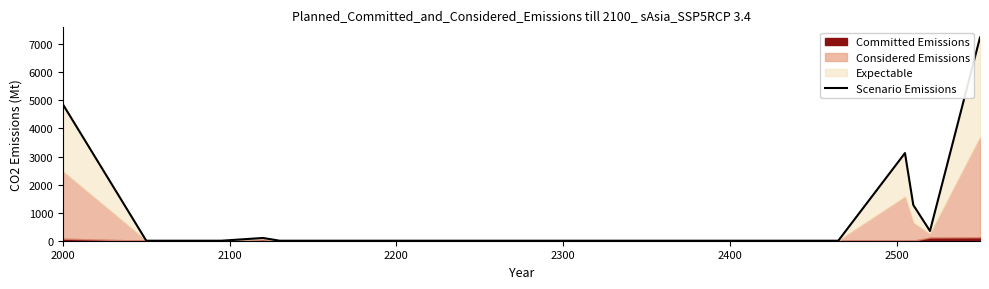

What is the difference between the maximum and minimum values?

7239